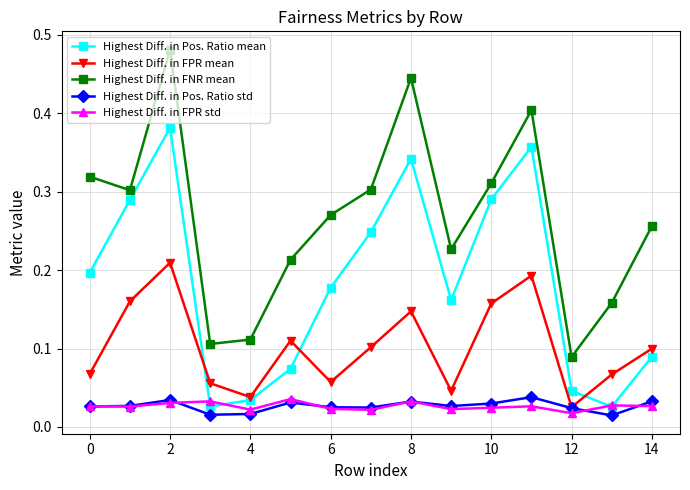

Which series has the largest range (max minus min)?

Highest Diff. in FNR mean